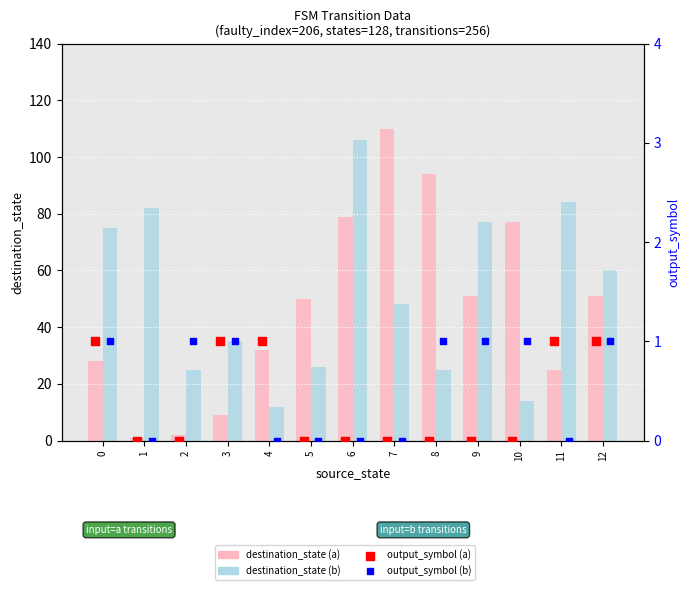

Which series contains the highest Y value?

destination_state (a)